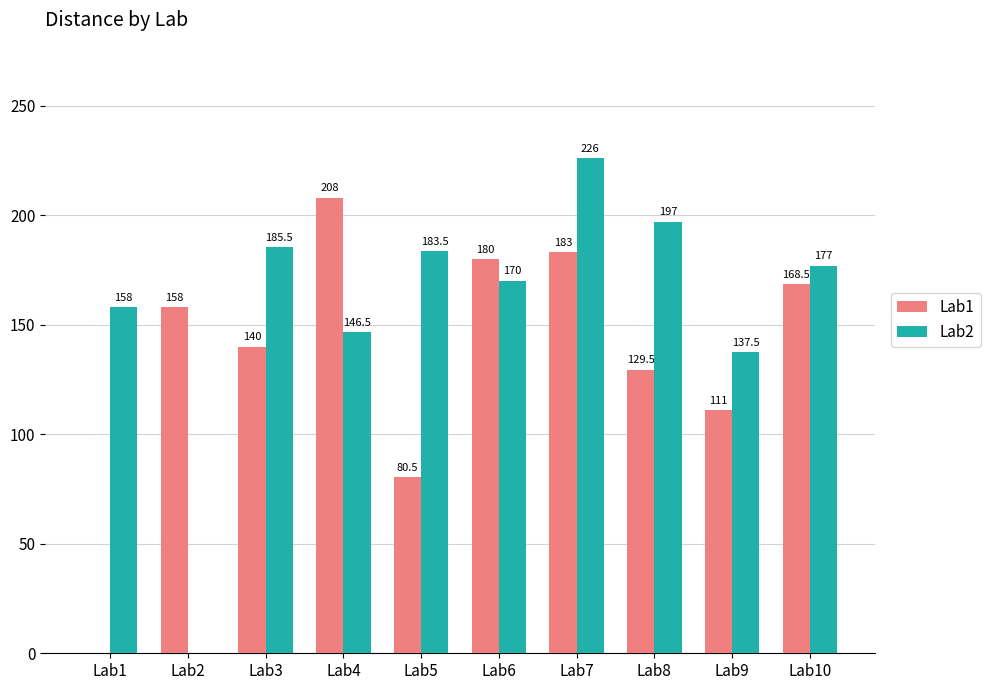

Count the number of data series in this chart.

2